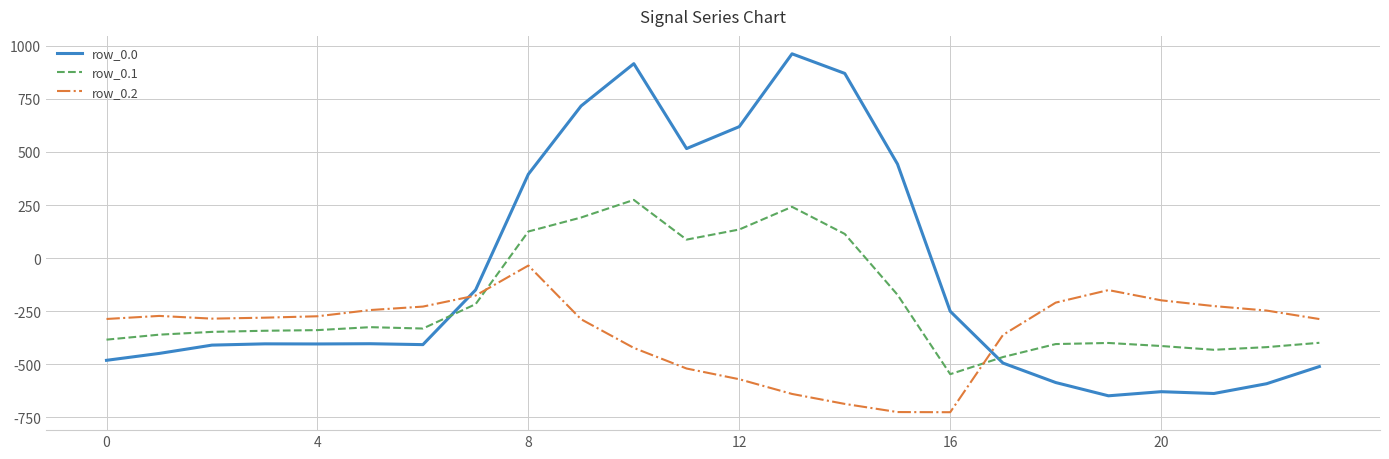

Rank the series by their average value, from highest to lowest.

row_0.0, row_0.1, row_0.2